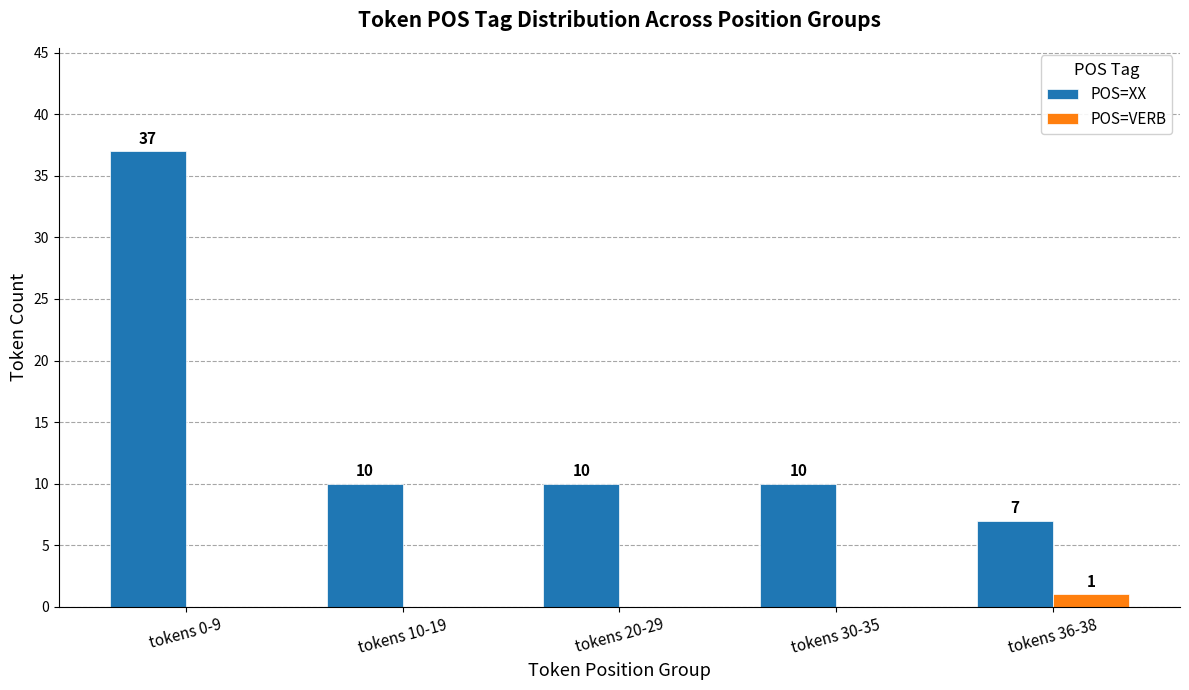

Where does the POS=XX series first go above 10?

tokens 0-9